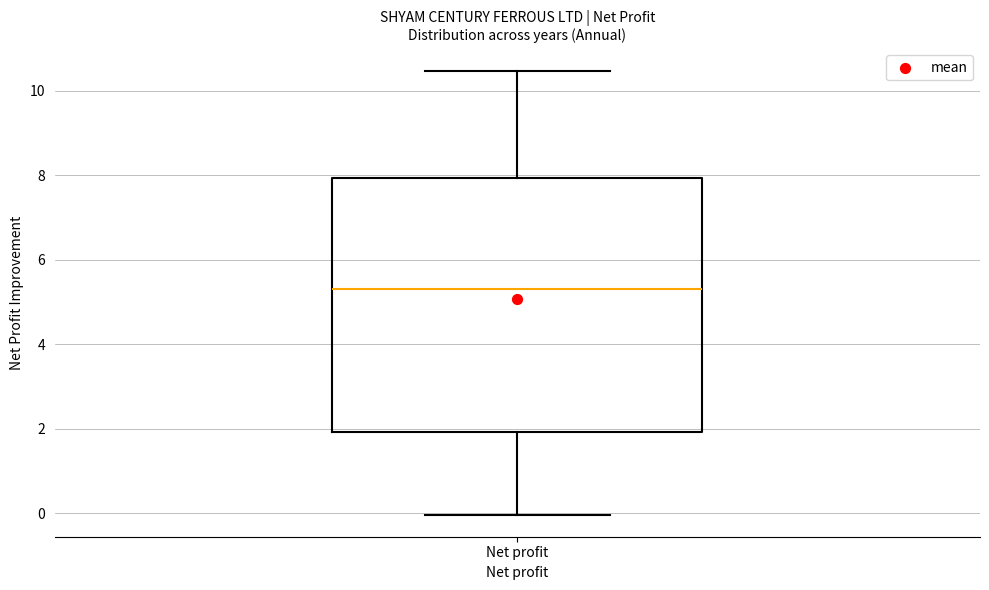

Where does the upper whisker of the box for Net profit end on the y-axis? The values are not printed on the chart, so give them approximately, as read against the axis.

10.4